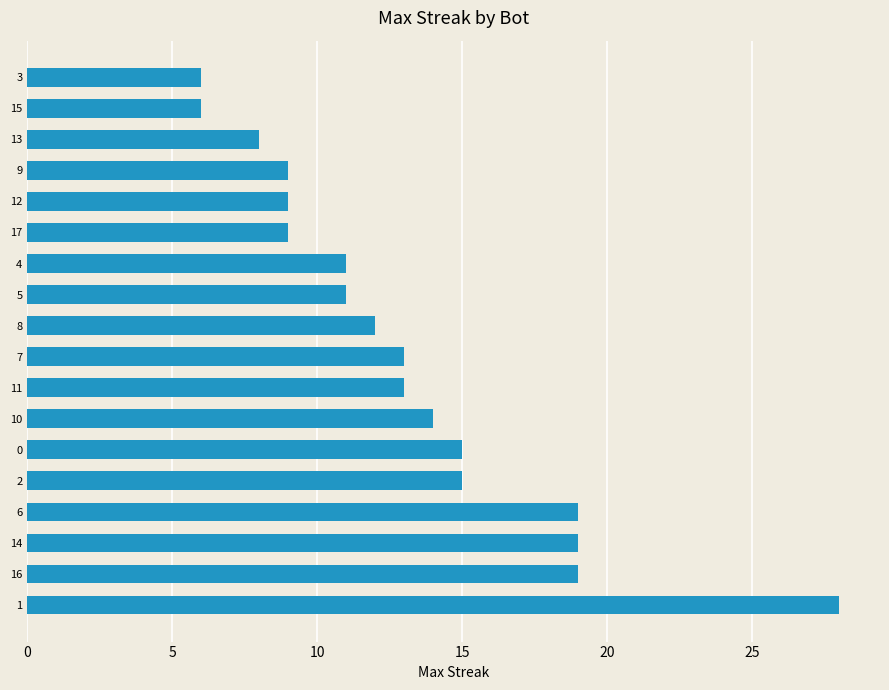

What is the minimum value shown in the chart?

6